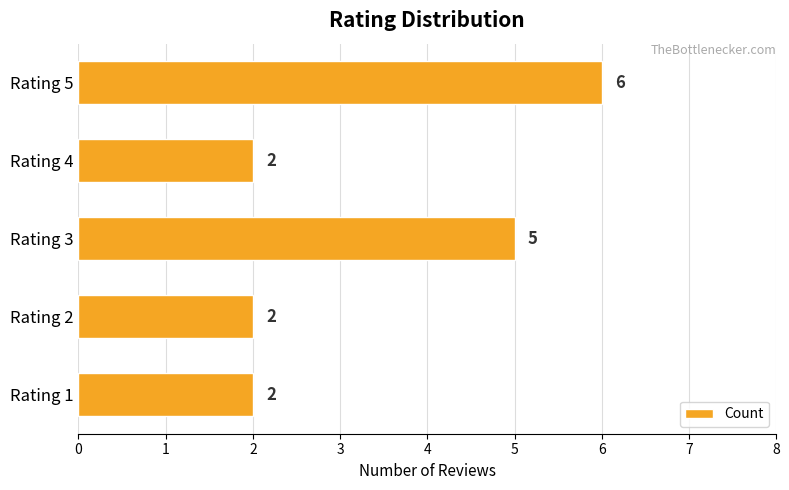

What is the difference between the maximum and minimum values?

4